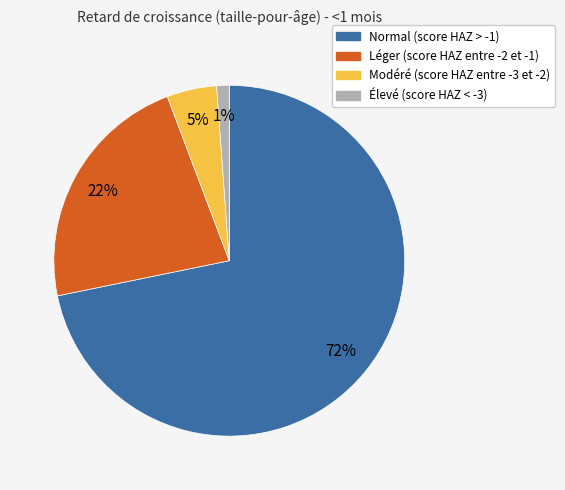

Combined, do Élevé (score HAZ < -3) and Modéré (score HAZ entre -3 et -2) account for over 50%?

No